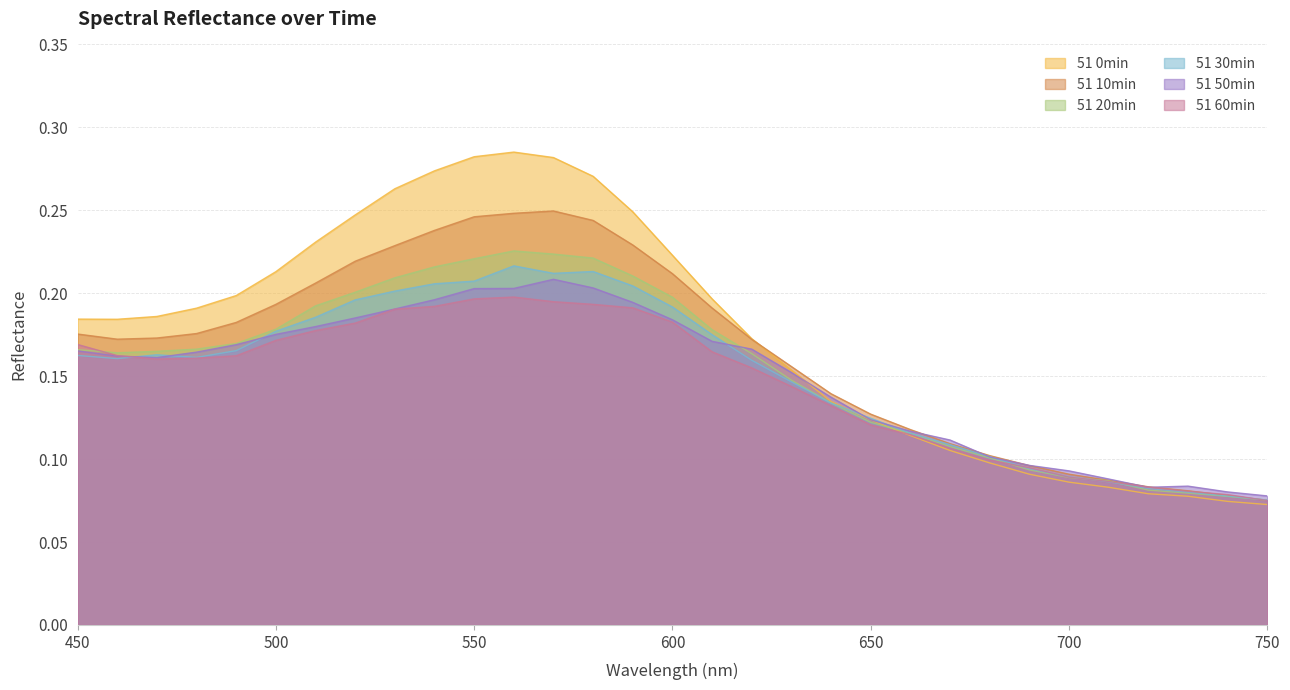

In 51 50min, how many points are higher than both neighbors (excluding endpoints)?

2